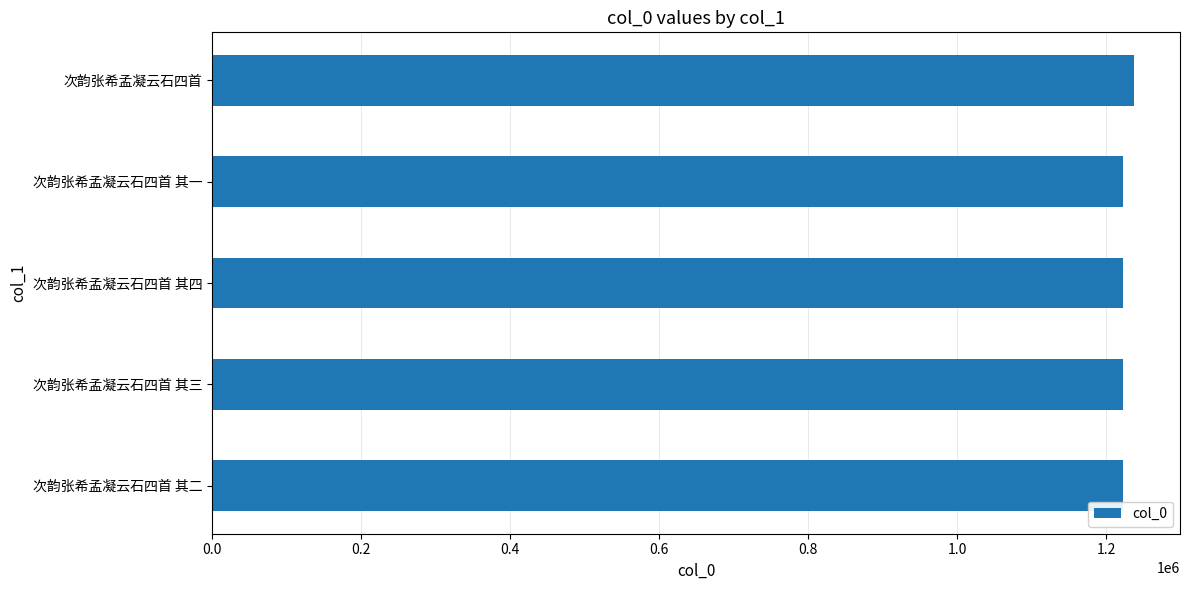

What is the sum of all values?

6128802